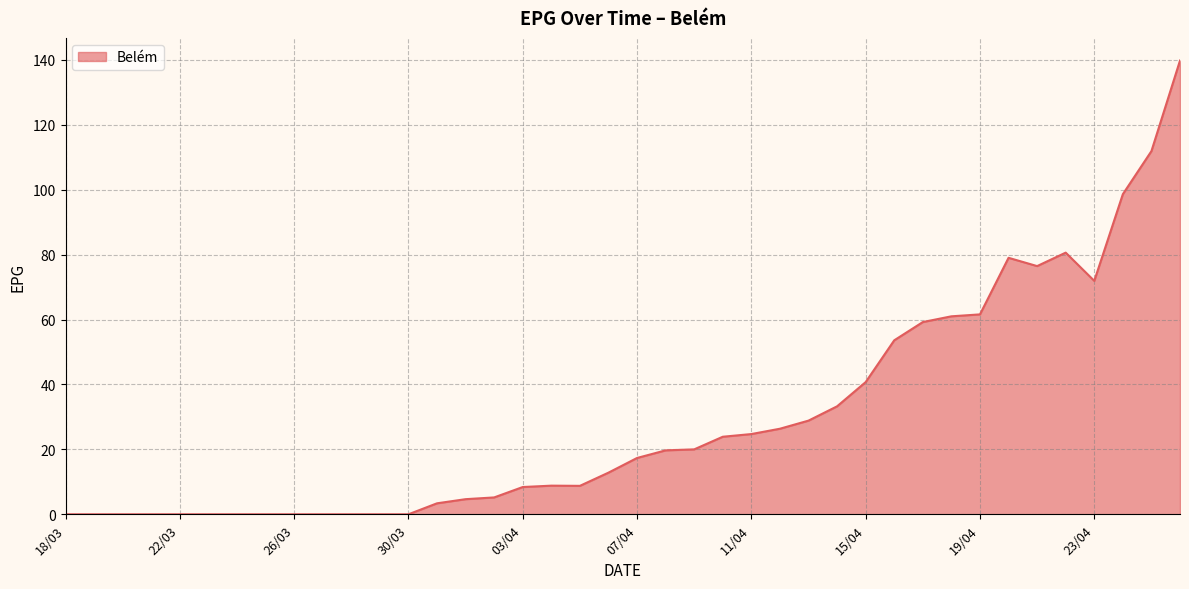

What is the difference between the maximum and minimum values?

139.8